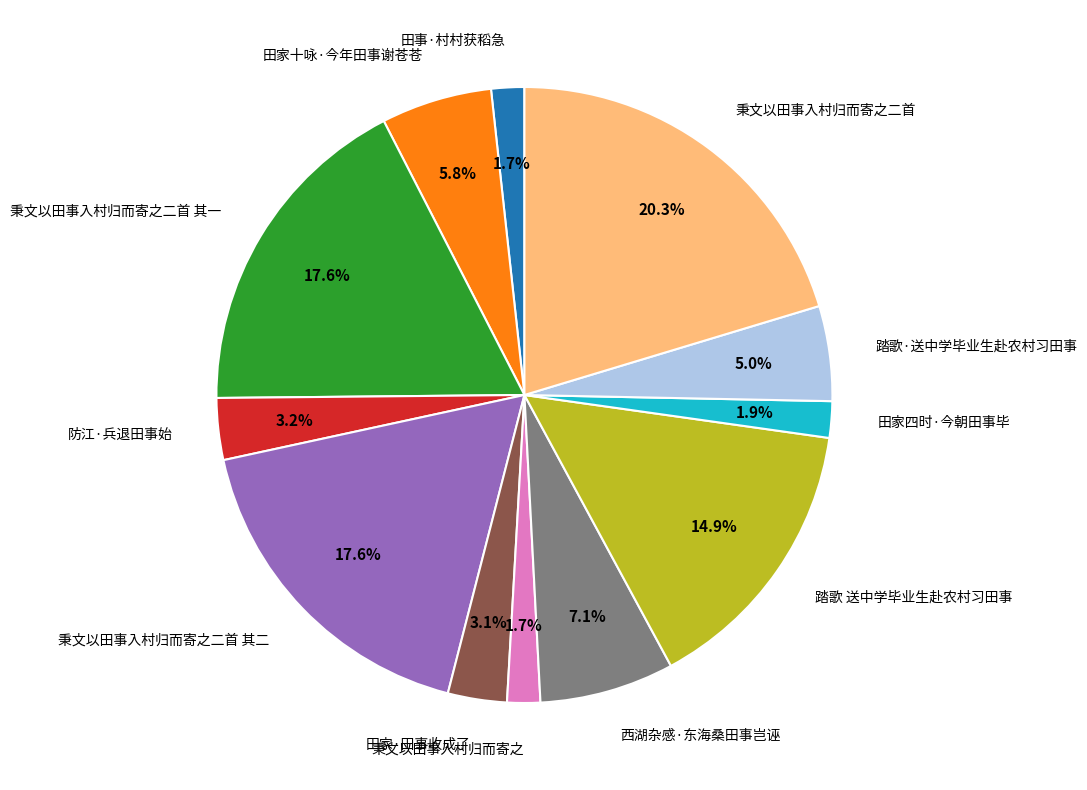

To the nearest percent, what is the difference between the largest and smallest slice percentages?

19%